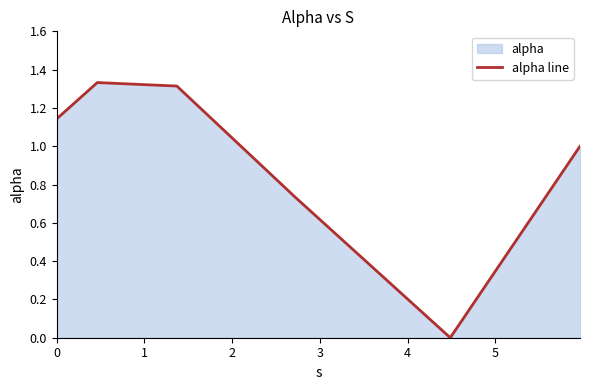

What is the value of the 3rd point from the left?

1.3